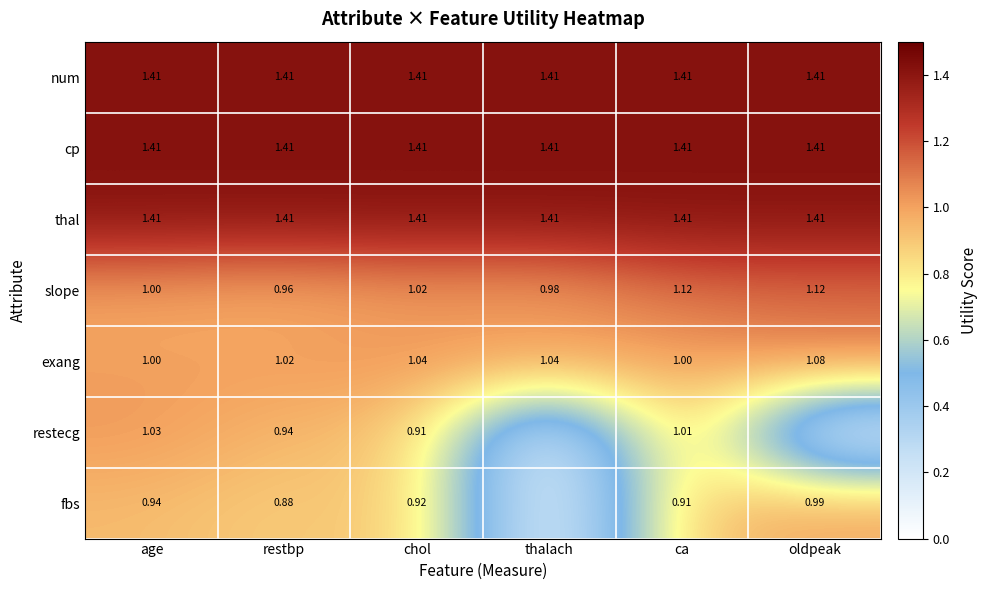

What is the highest value of the fbs series?

1.0